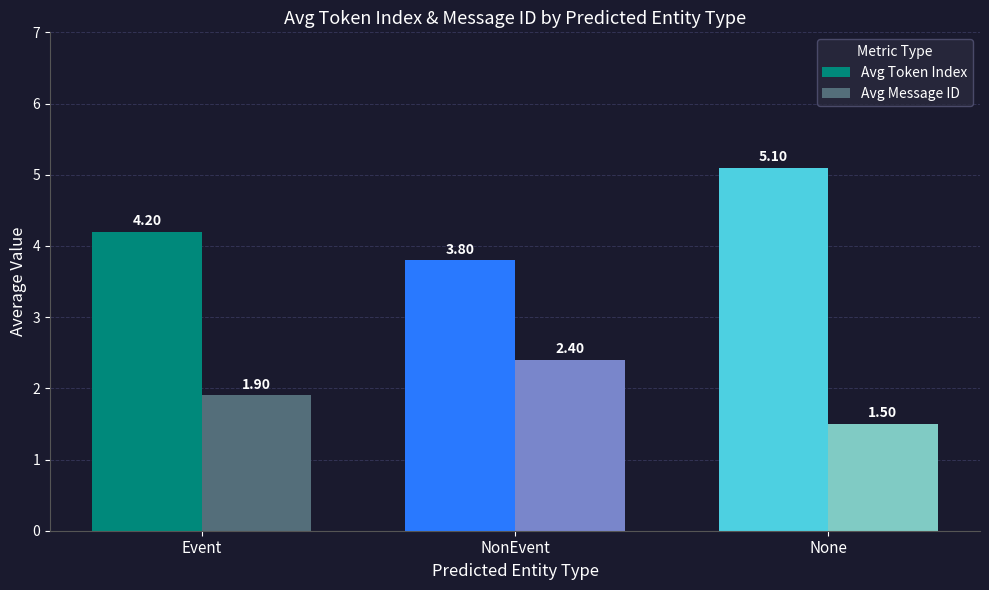

What is the sum of the Avg Message ID values at Event and NonEvent?

4.3